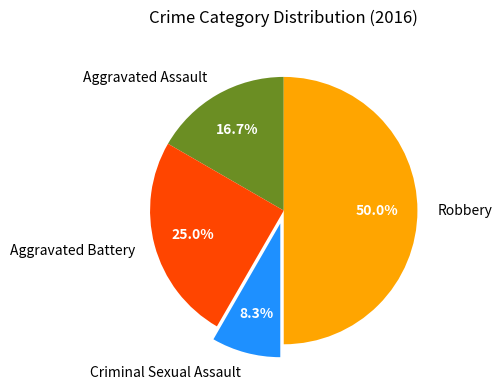

Which slice is the smallest?

Criminal Sexual Assault